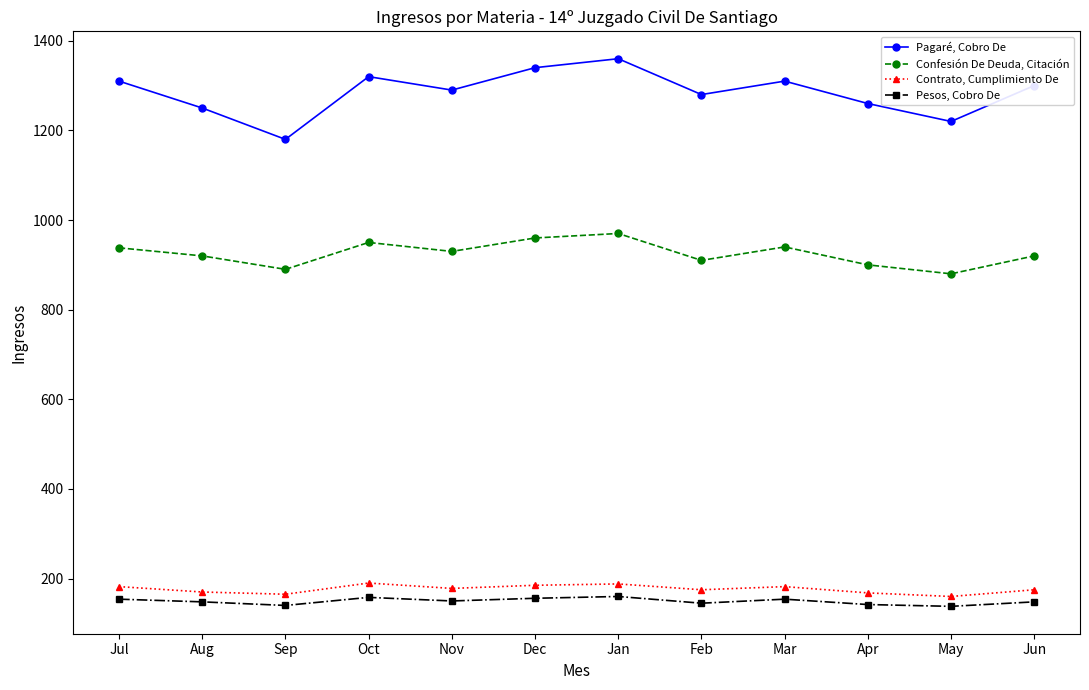

What is the value of the Confesión De Deuda, Citación point at the 11th from the left?

880